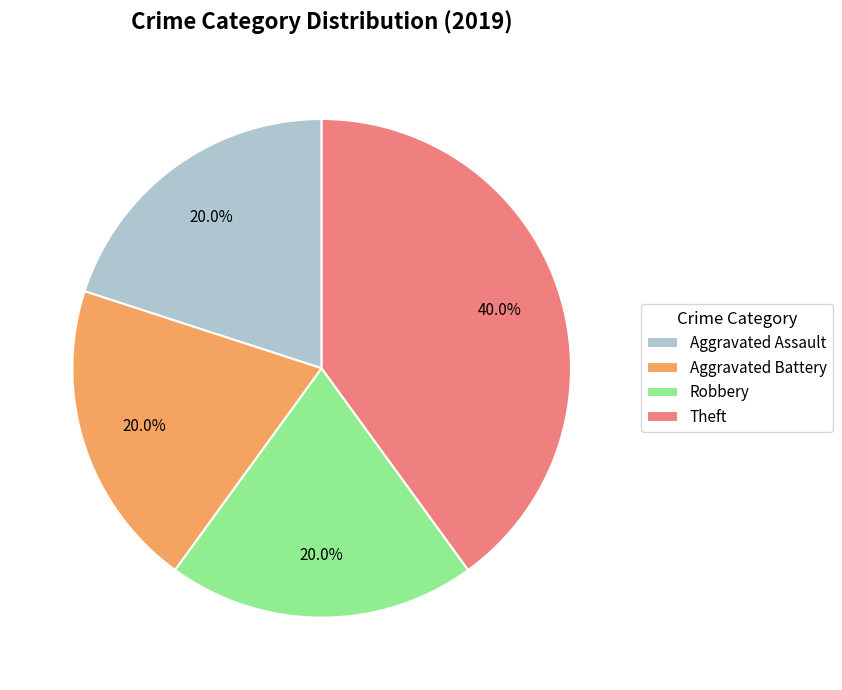

What percentage is the Aggravated Assault slice, to the nearest percent?

20%